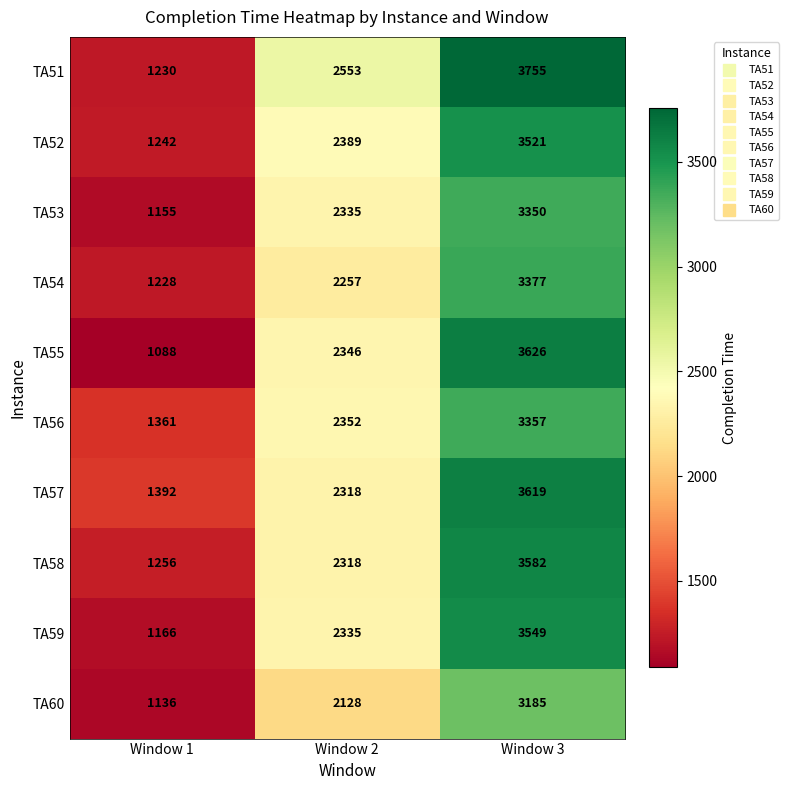

Which series has the widest spread of values?

TA55